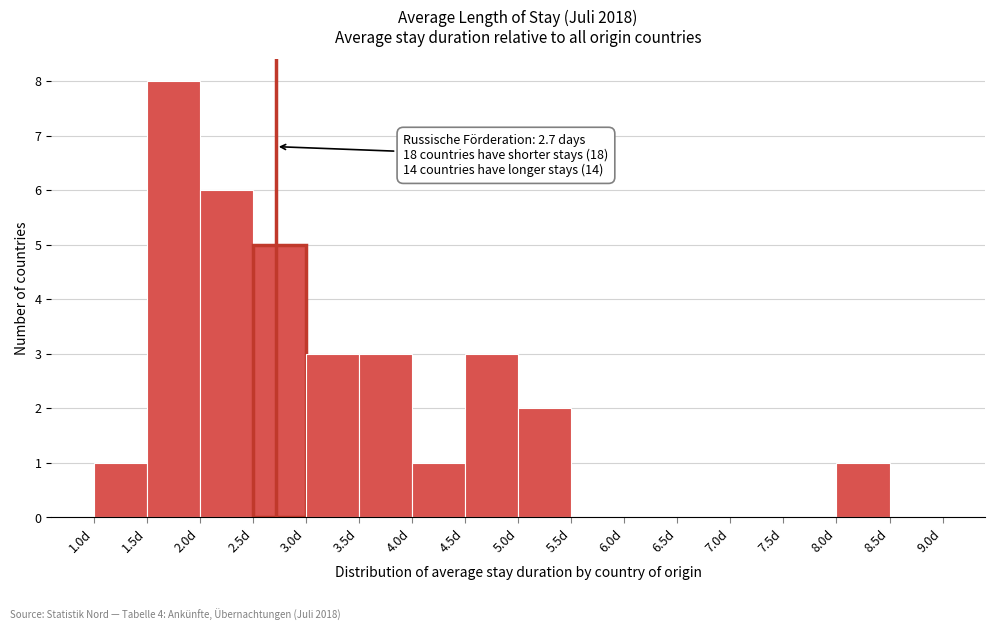

Over which range of the x-axis is the bar tallest?

1.5 to 2.0